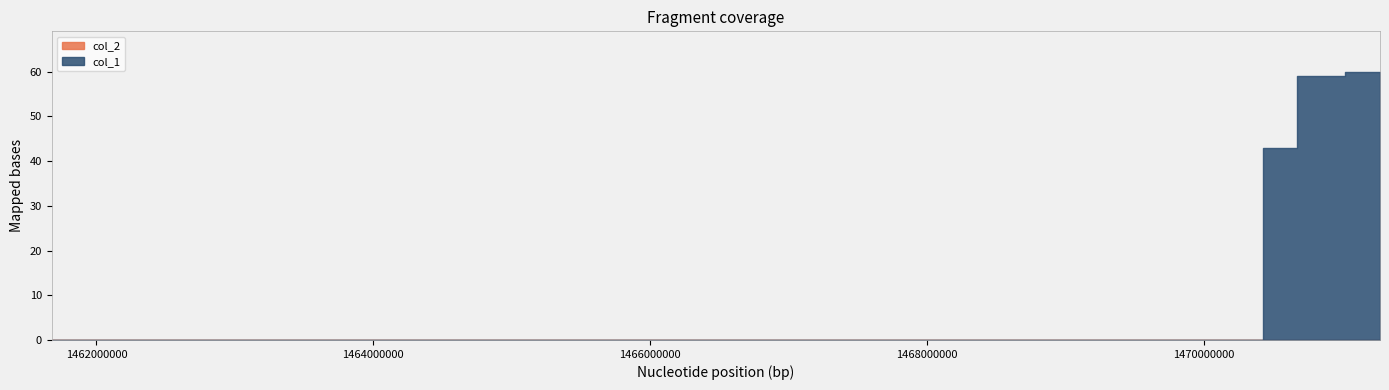

At how many categories does at least one series exceed 39?

4